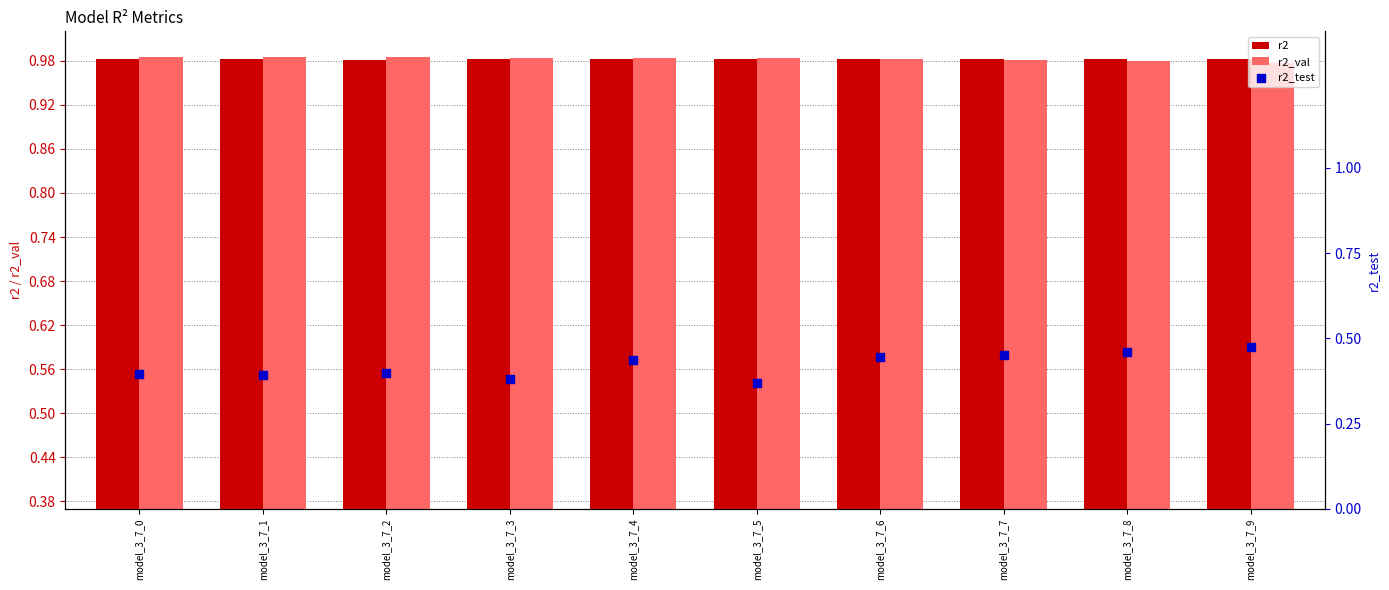

Is the value of r2 at model_3_7_8 greater than the value of r2_val at model_3_7_1?

No